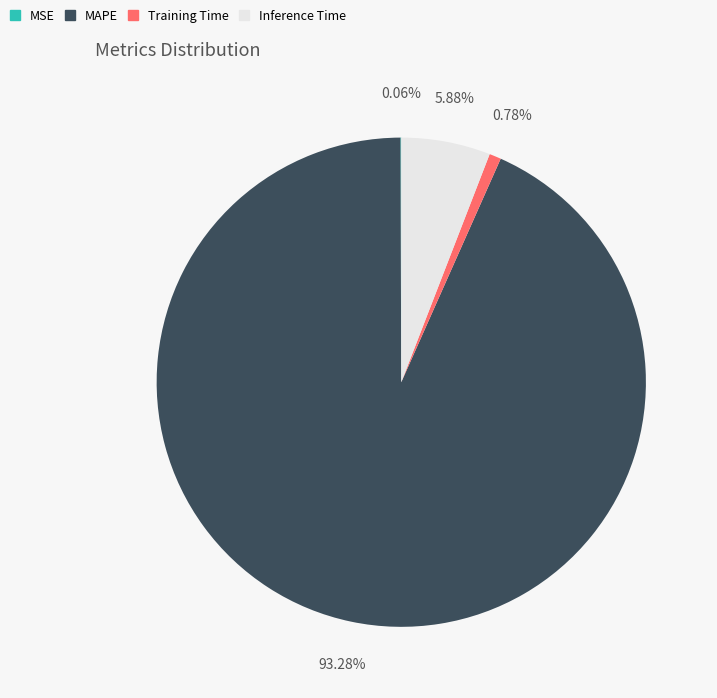

Is MAPE the majority of the pie?

Yes